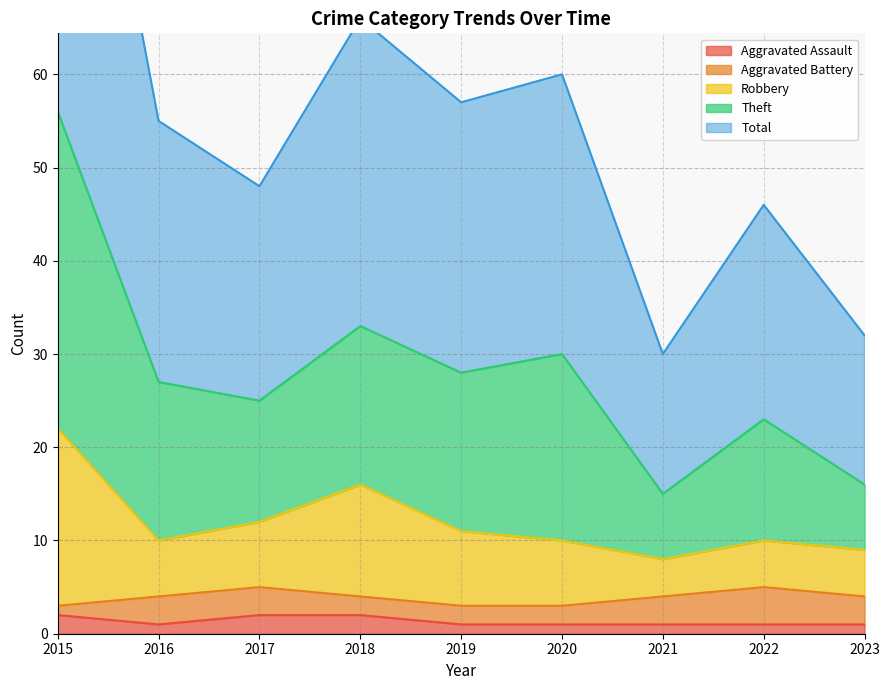

The Aggravated Assault series shows 0 at 2022. True or false?

False